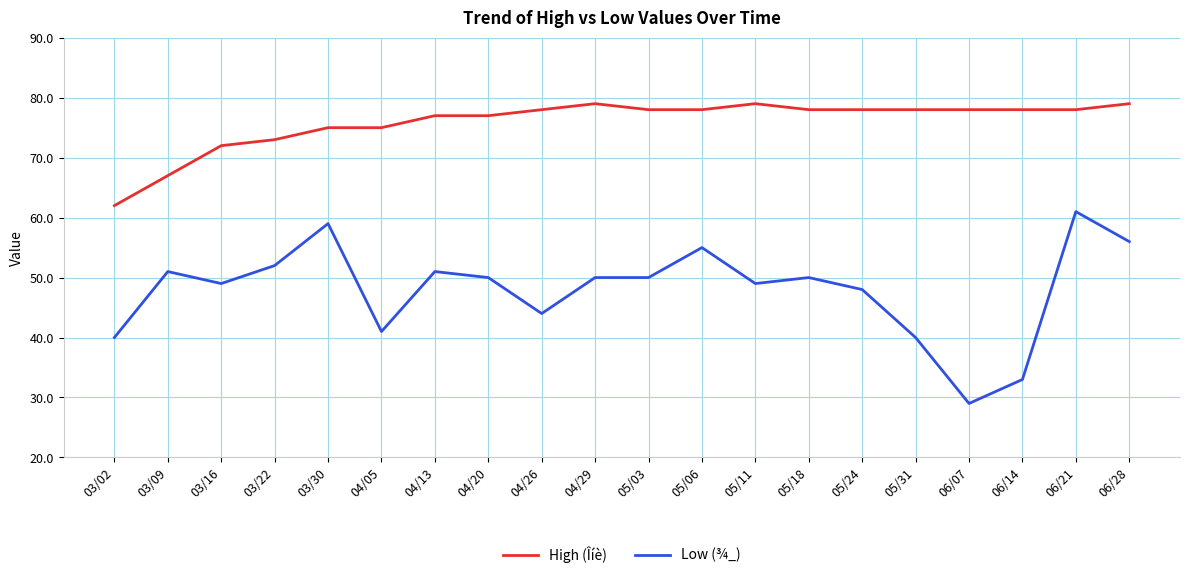

What is the highest value of the Low (¾_) series?

61